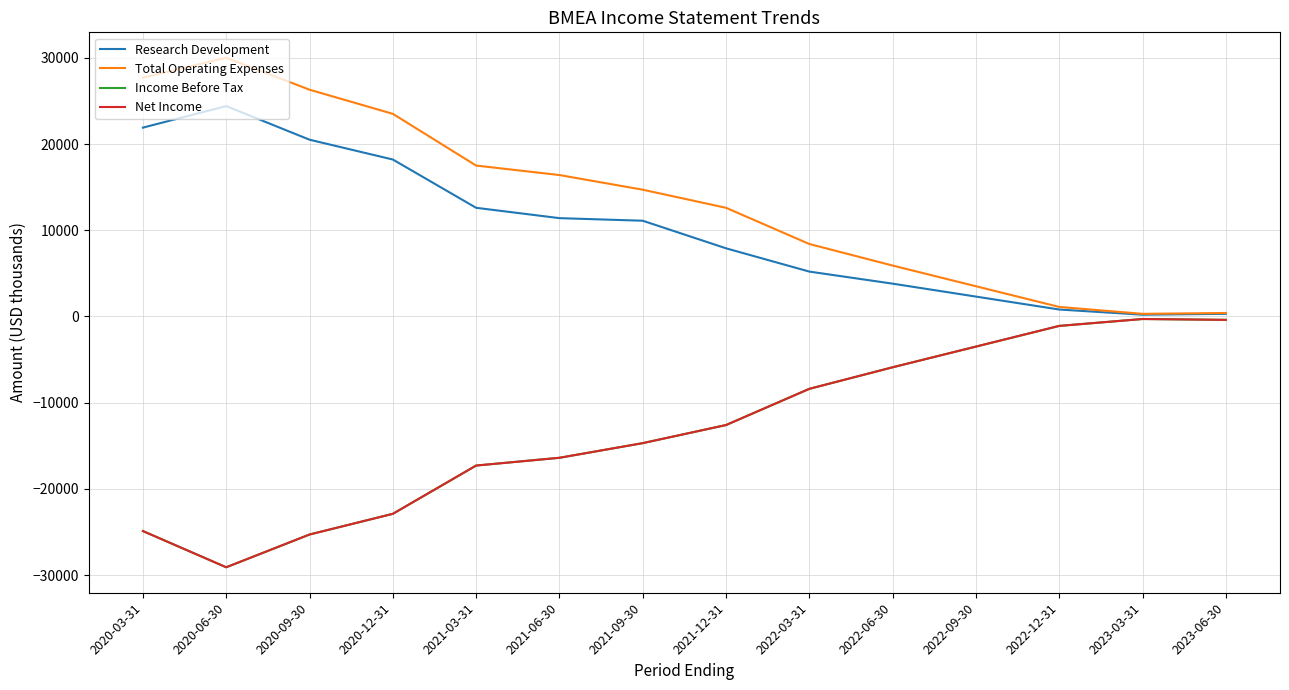

The Net Income series shows -22900 at 2020-12-31. True or false?

True